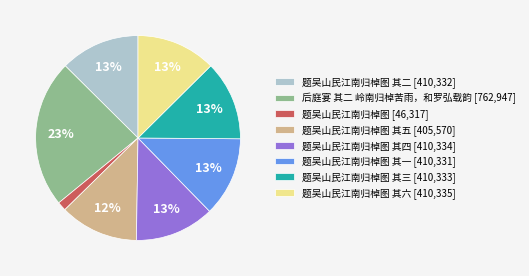

Is it true that 题吴山民江南归棹图 其六 [410,335] is 26% of the pie?

False